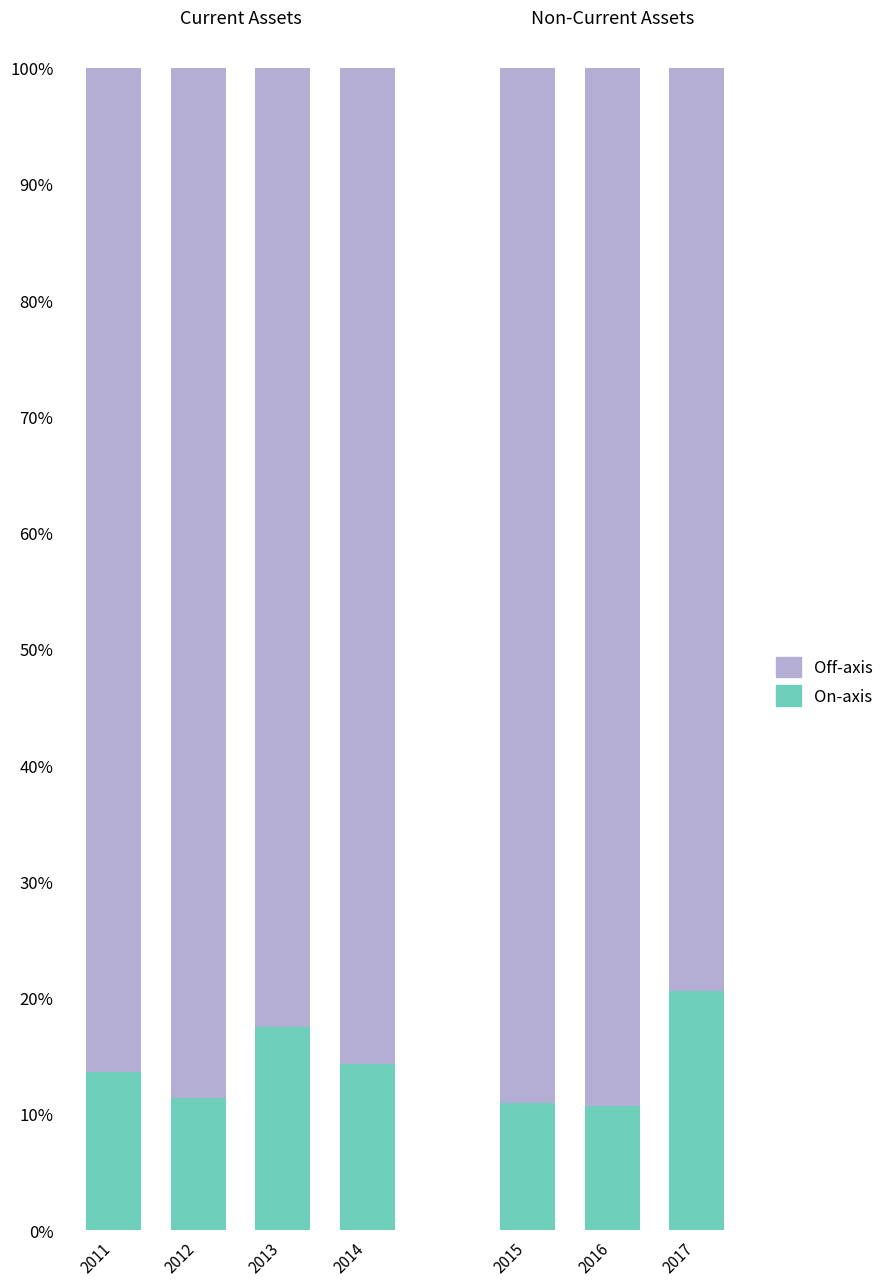

What is the total value across all series at 2015?

100.0